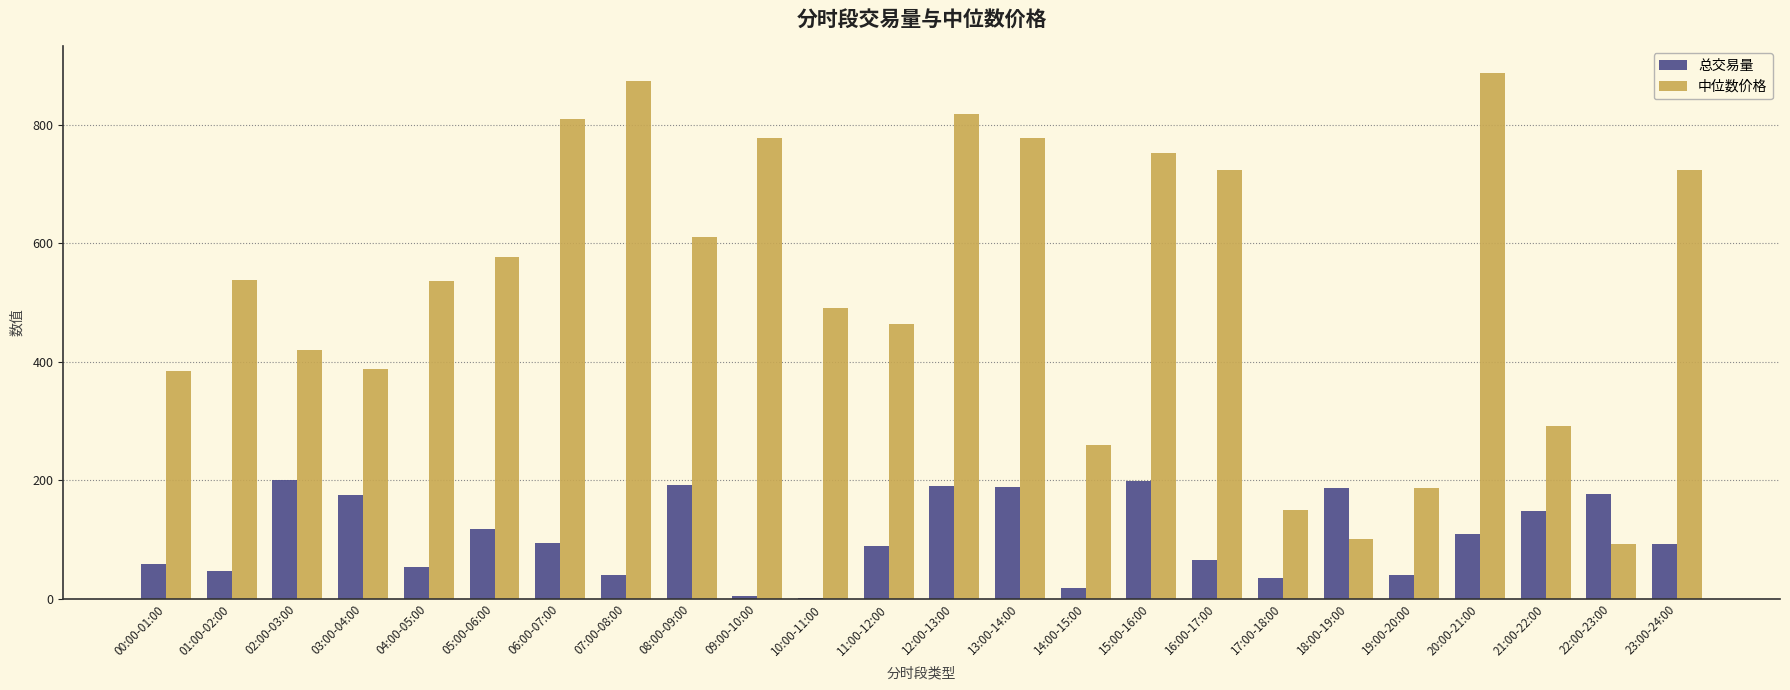

The 中位数价格 series shows 1422.7 at 12:00-13:00. True or false?

False